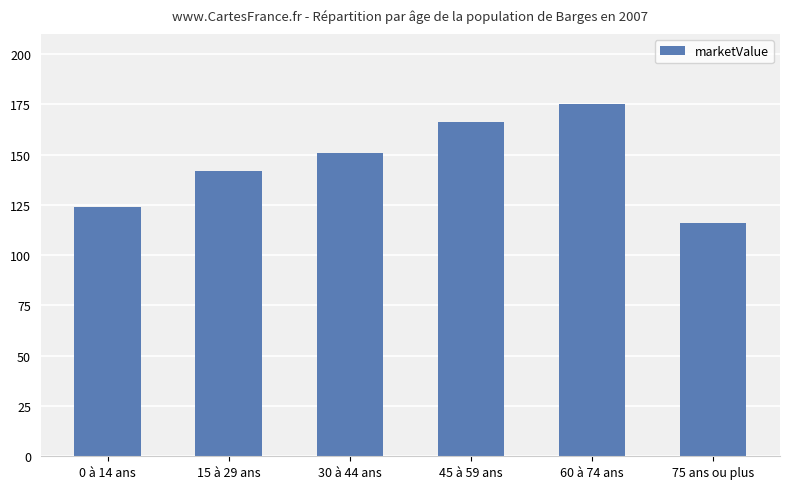

What is the minimum value shown in the chart?

116